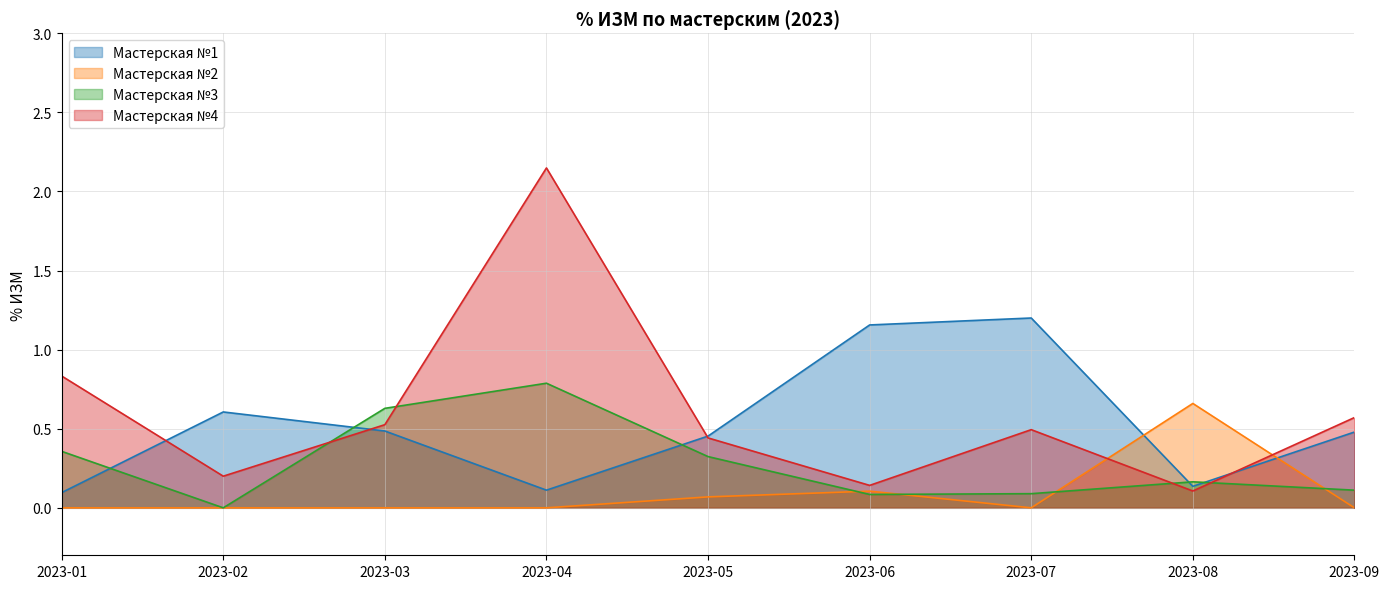

Where is the first local maximum for Мастерская №3?

2023-04